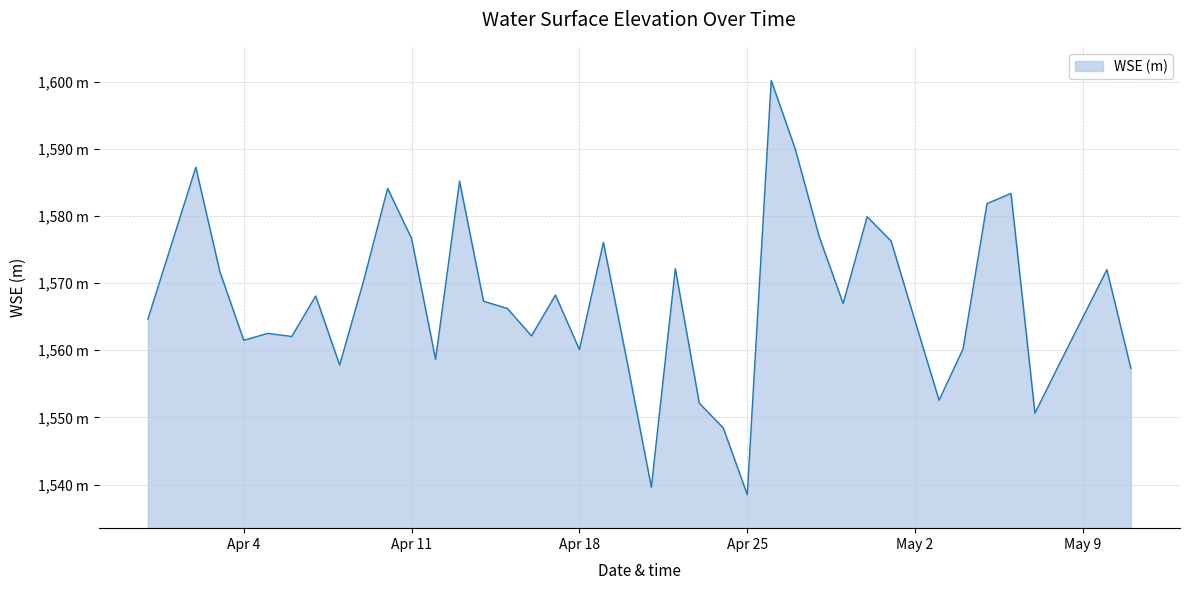

What is the sum of all values?

62689.7